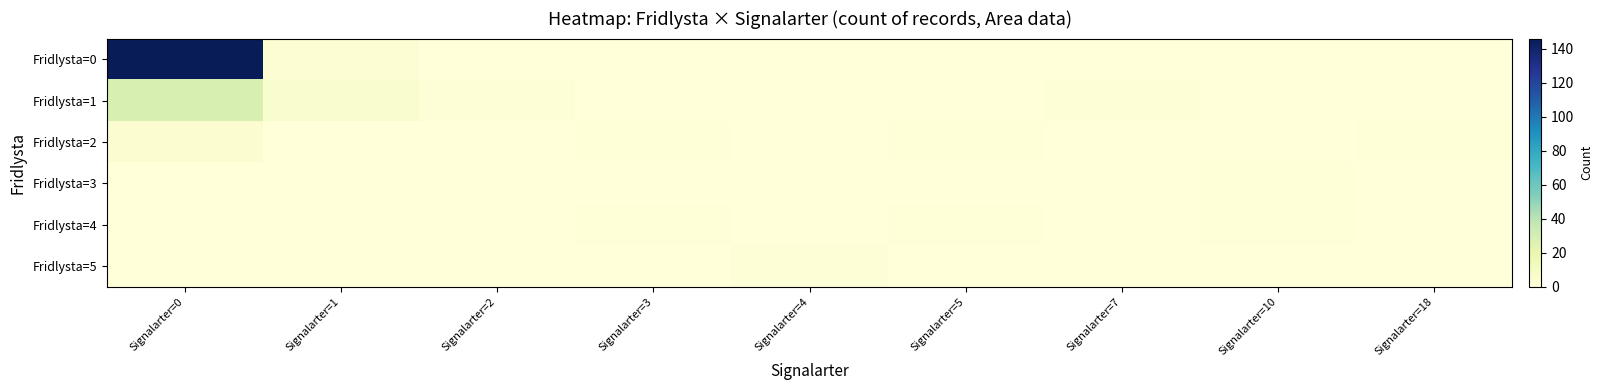

Reading left to right, list all the values displayed in this chart.

Fridlysta=0: Signalarter=0=146	Signalarter=1=3	Signalarter=2=0	Signalarter=3=0	Signalarter=4=0	Signalarter=5=0	Signalarter=7=0	Signalarter=10=0	Signalarter=18=0
Fridlysta=1: Signalarter=0=28	Signalarter=1=6	Signalarter=2=2	Signalarter=3=0	Signalarter=4=0	Signalarter=5=0	Signalarter=7=2	Signalarter=10=0	Signalarter=18=0
Fridlysta=2: Signalarter=0=4	Signalarter=1=0	Signalarter=2=0	Signalarter=3=1	Signalarter=4=0	Signalarter=5=1	Signalarter=7=0	Signalarter=10=0	Signalarter=18=1
Fridlysta=3: Signalarter=0=0	Signalarter=1=0	Signalarter=2=0	Signalarter=3=0	Signalarter=4=0	Signalarter=5=0	Signalarter=7=0	Signalarter=10=1	Signalarter=18=0
Fridlysta=4: Signalarter=0=0	Signalarter=1=0	Signalarter=2=0	Signalarter=3=1	Signalarter=4=0	Signalarter=5=1	Signalarter=7=0	Signalarter=10=1	Signalarter=18=0
Fridlysta=5: Signalarter=0=0	Signalarter=1=0	Signalarter=2=0	Signalarter=3=0	Signalarter=4=2	Signalarter=5=0	Signalarter=7=0	Signalarter=10=0	Signalarter=18=0